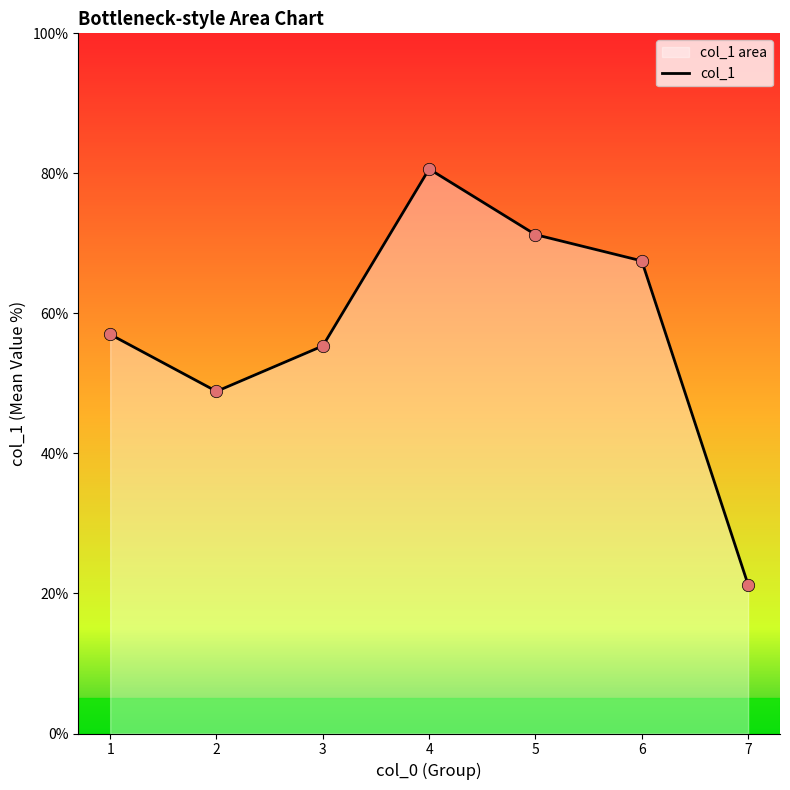

What is the change in value from 4 to 6?

-13.1